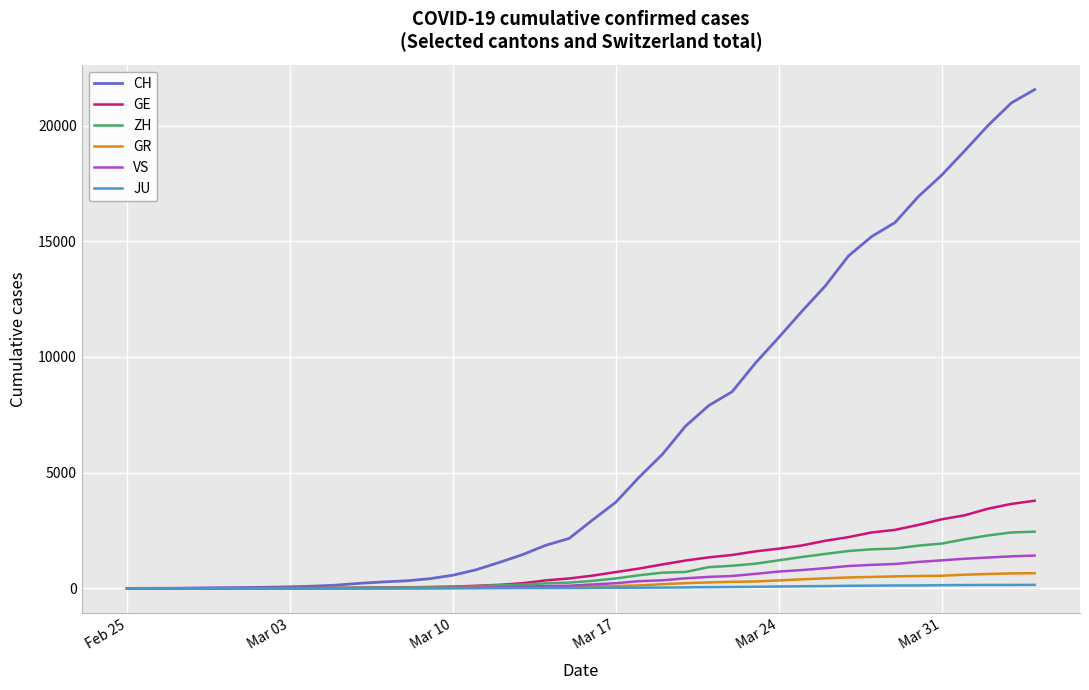

What is the highest value of the GR series?

657